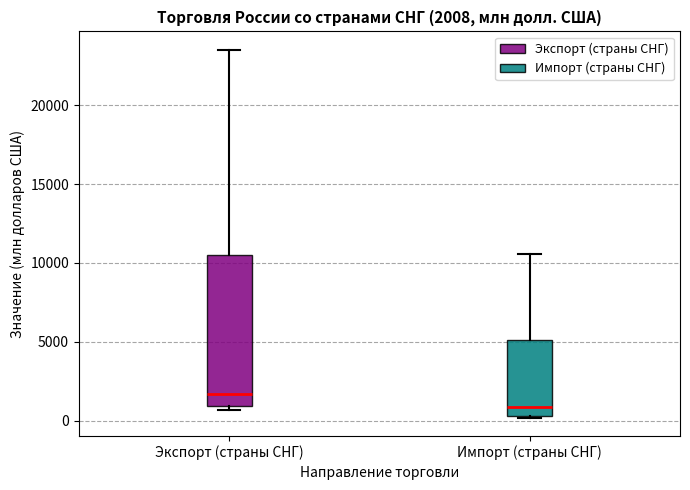

Comparing the boxes themselves (not the whiskers), which one is the tallest?

Экспорт (страны СНГ)